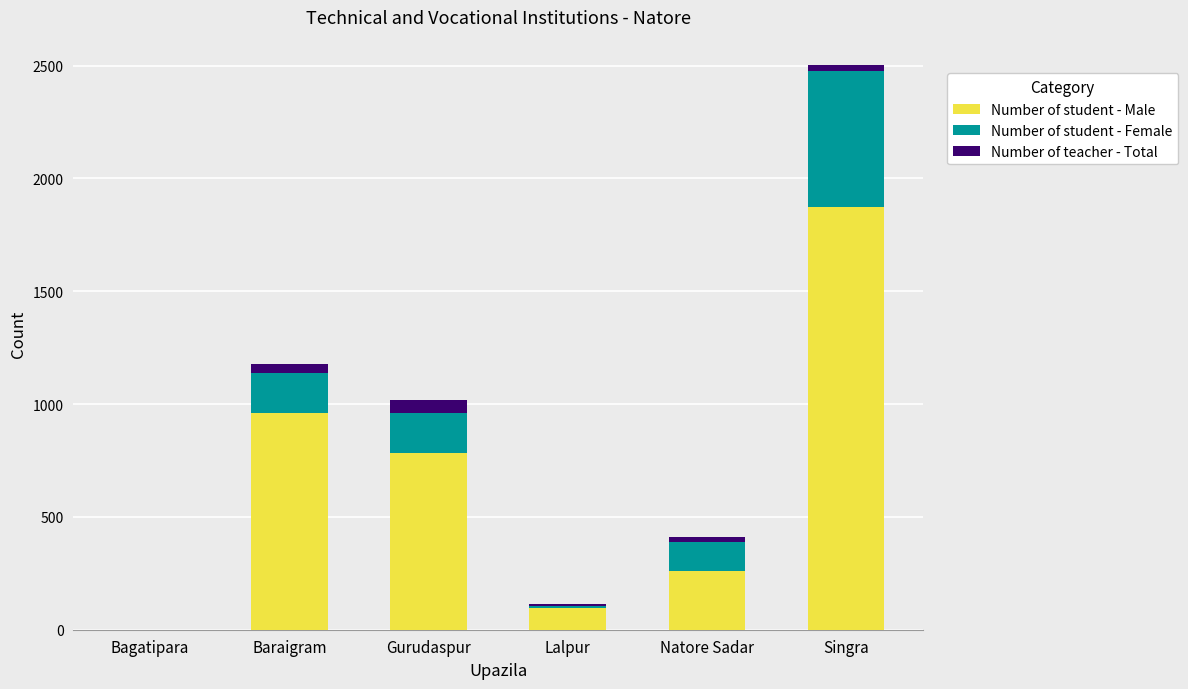

Are the bars grouped side by side (vs. stacked)?

No